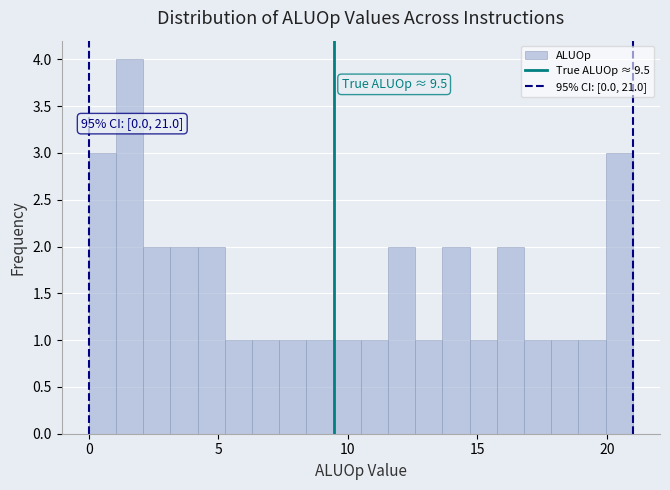

Read against the x-axis, roughly where is the centre of the tallest bar?

1.5